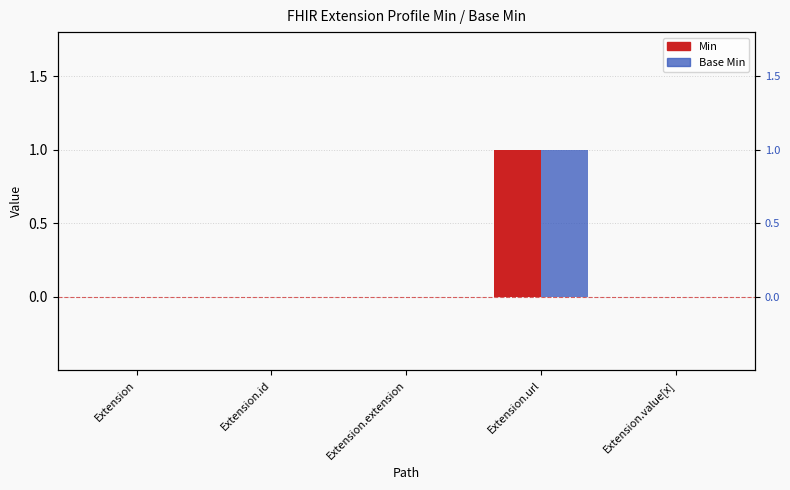

Which category has the highest value across all series?

Extension.url